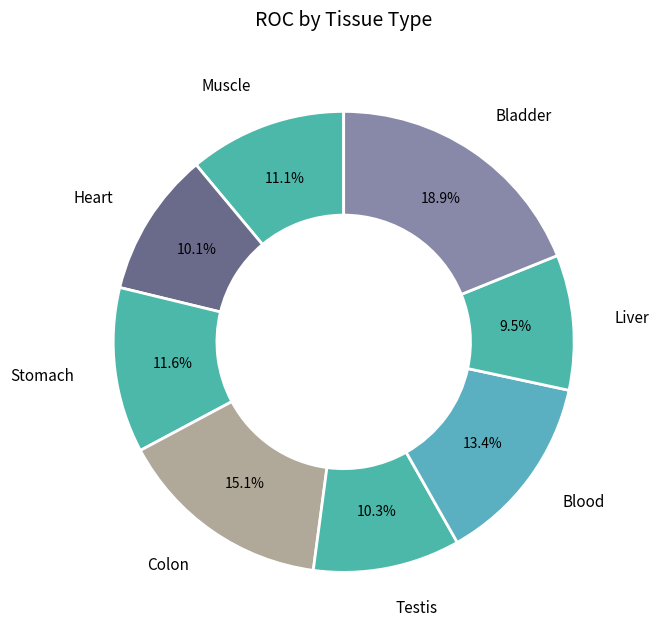

Is Heart the majority of the pie?

No